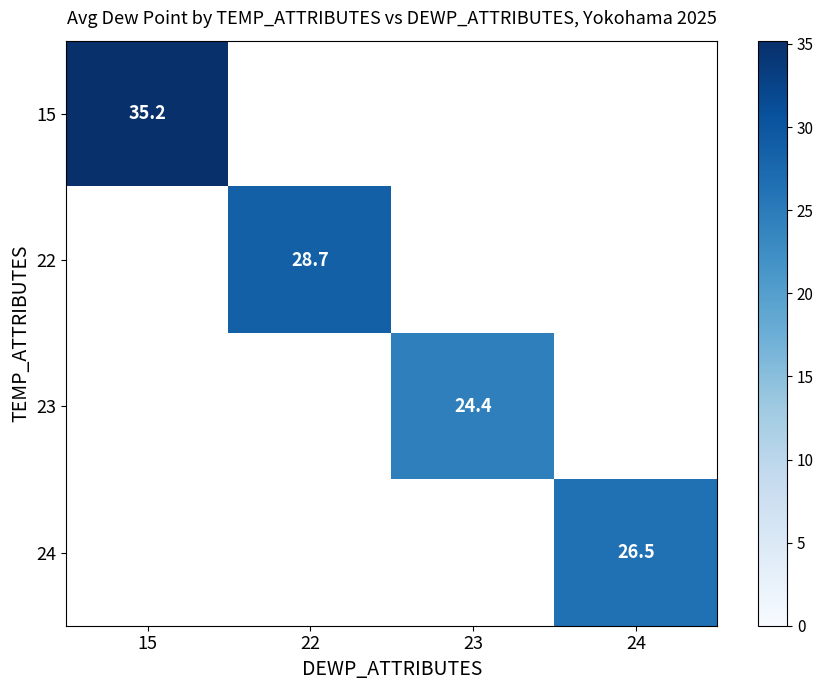

Is it true that 15 equals 35.2 at 15?

True